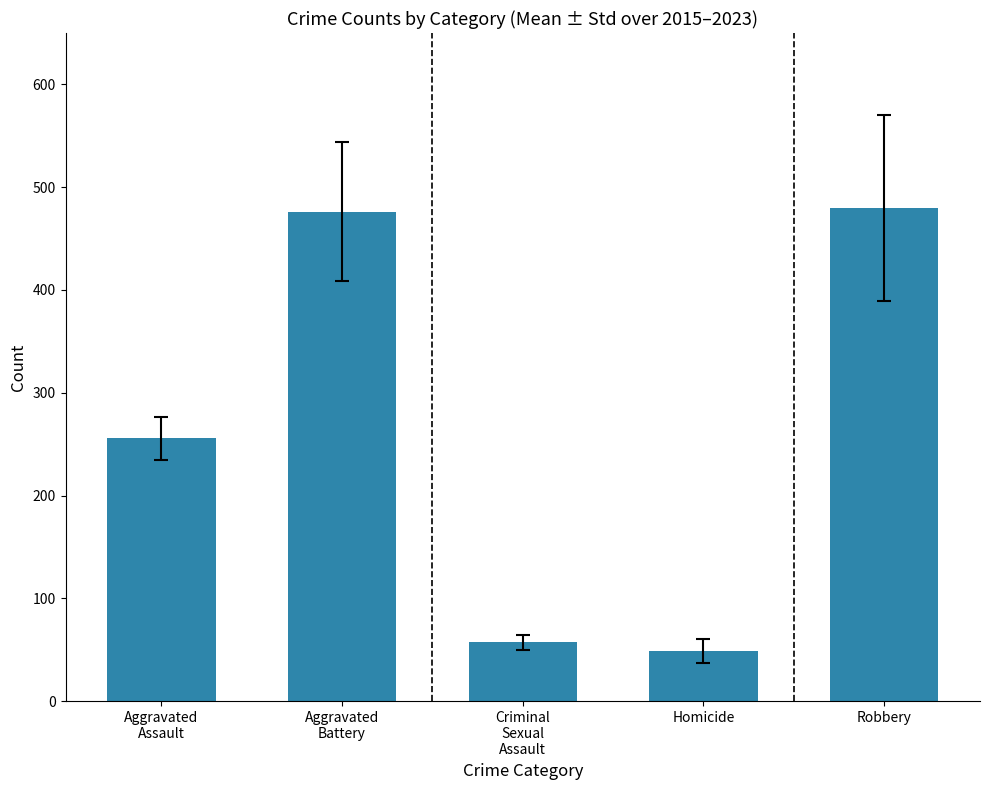

What is the sum of the values at Robbery and Aggravated
Assault?

735.2